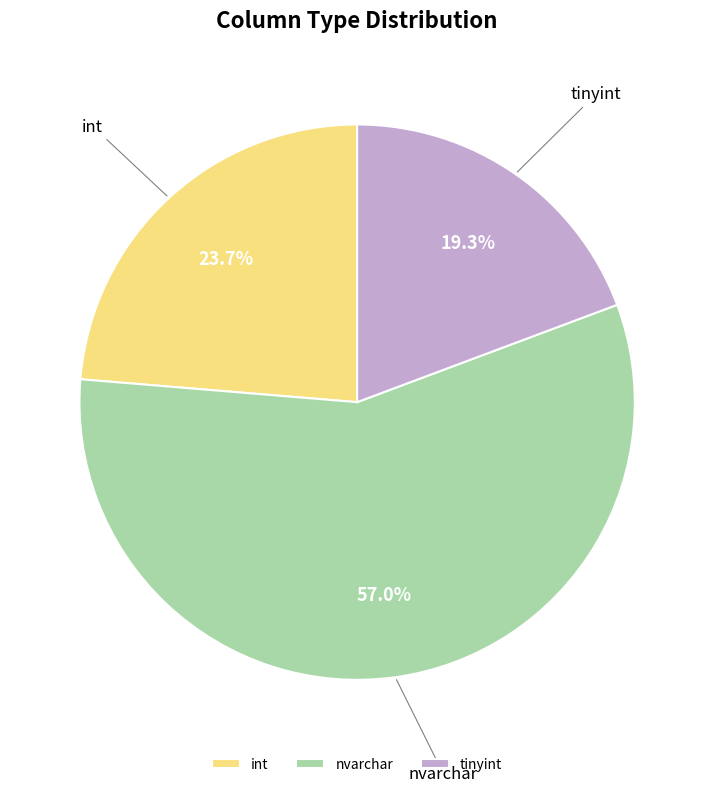

Rank the categories by value from lowest to highest.

tinyint, int, nvarchar